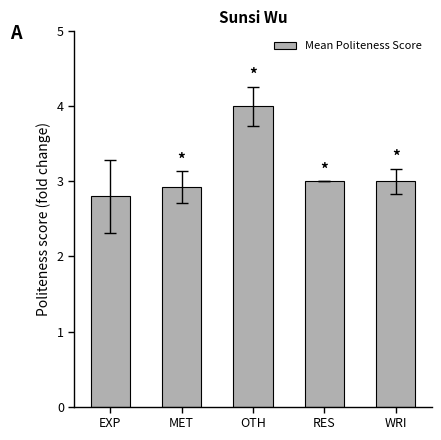

Is it true that the value at RES is 3.0?

True